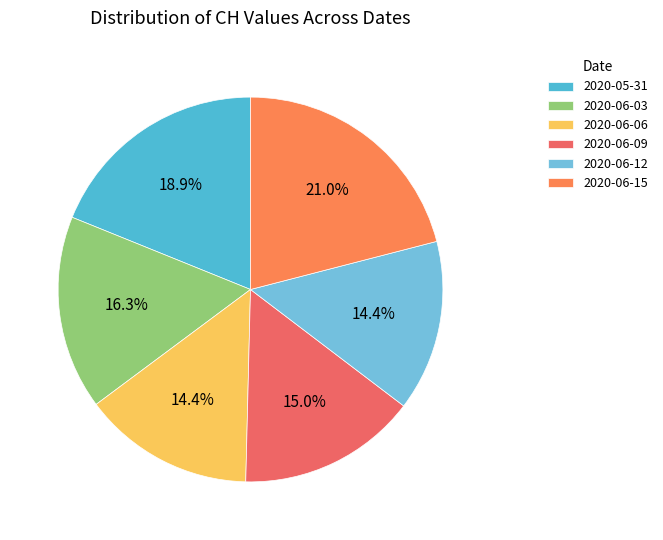

How many slices are in this pie chart?

6